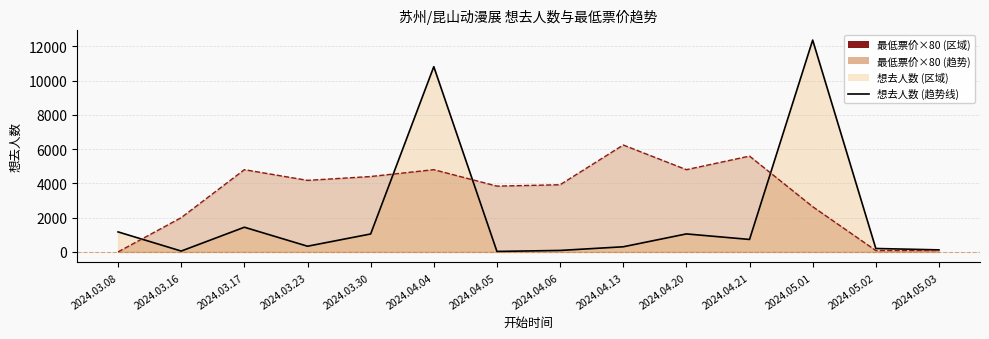

Between which two adjacent categories do 想去人数 (趋势线) and 最低票价×80 (趋势线) first intersect?

2024.03.08 and 2024.03.16